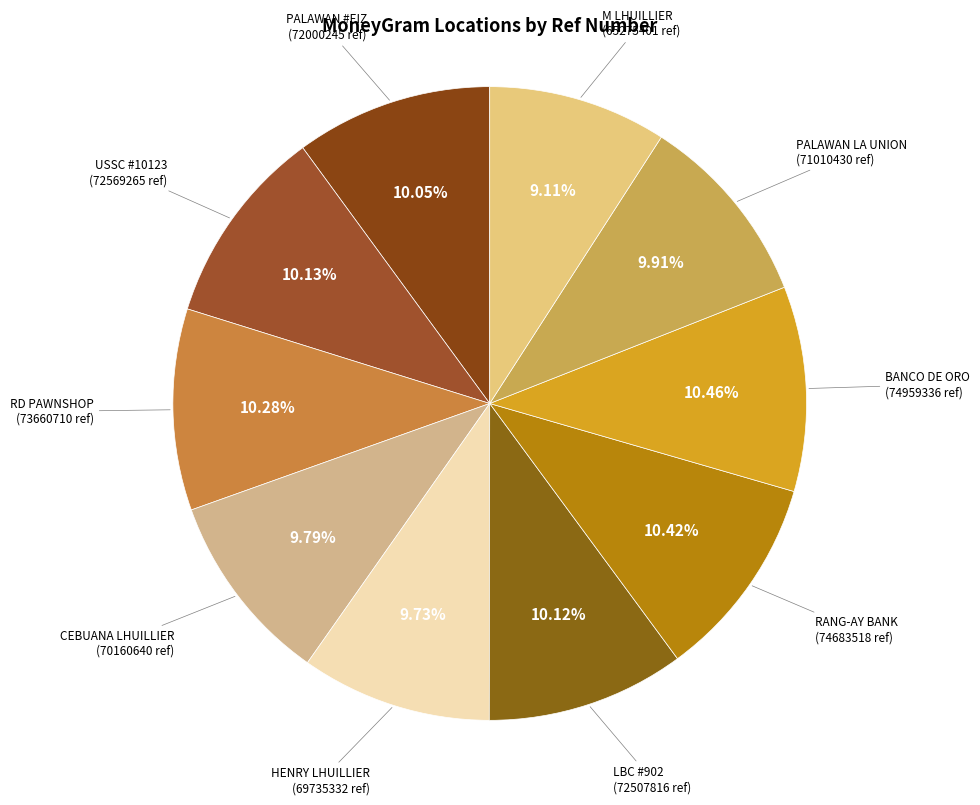

Count the number of slices in the pie.

10